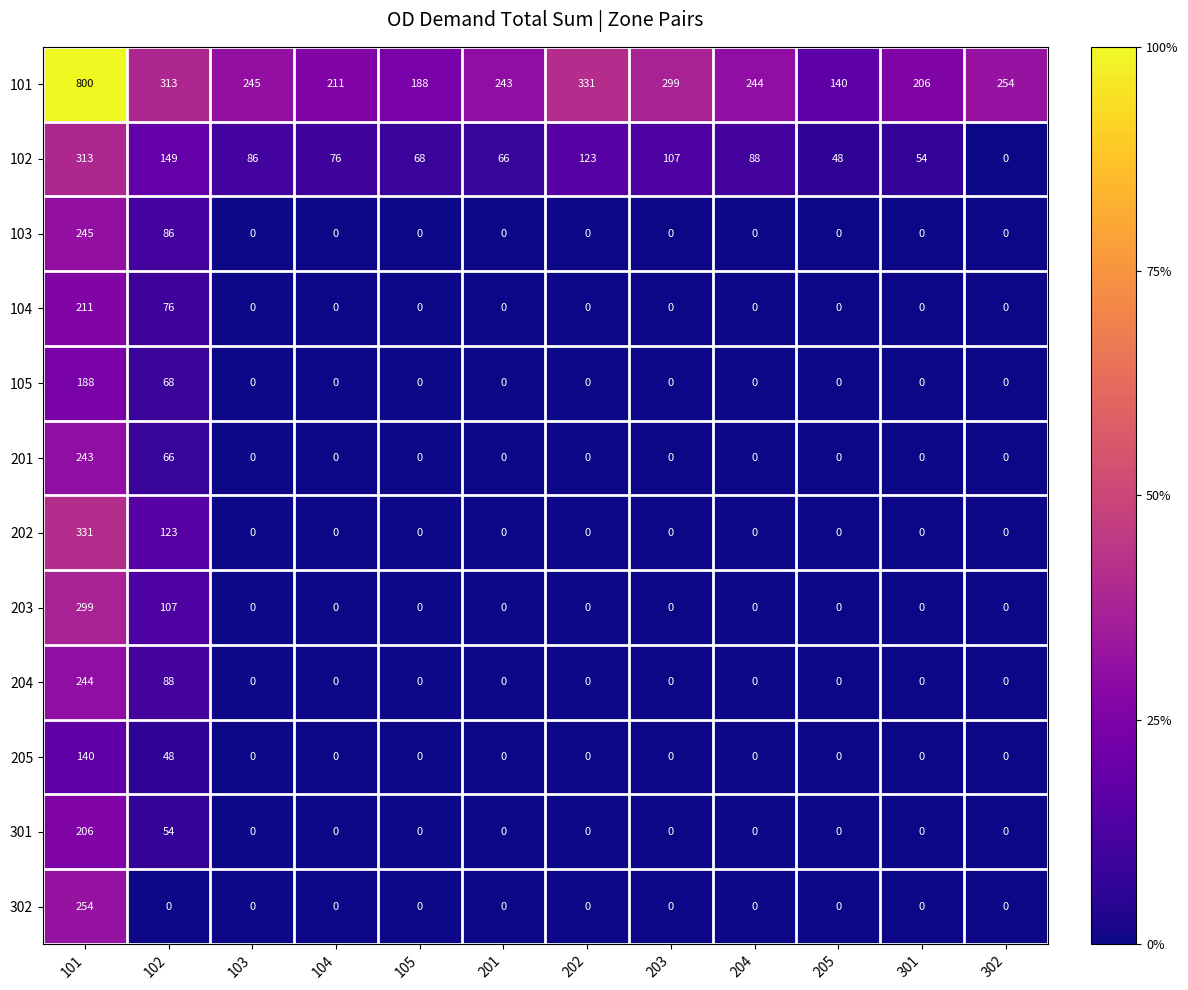

What is the sum of the 104 values at 102 and 203?

76